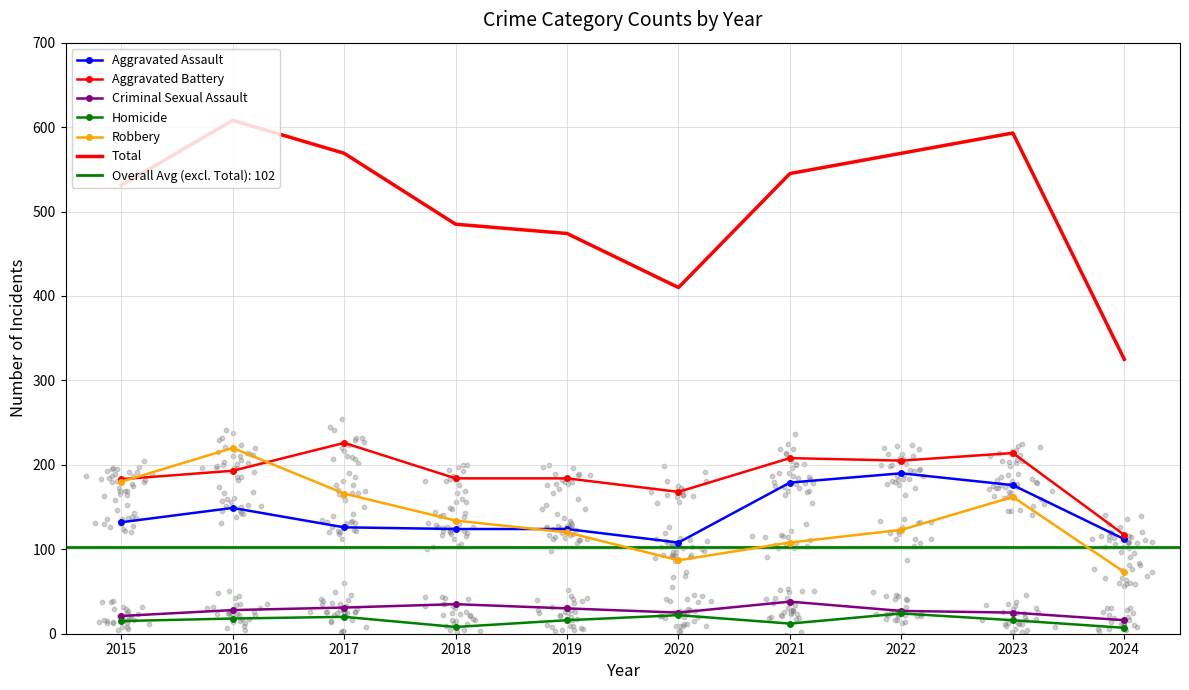

What are all the series names shown in the legend?

Aggravated Assault, Aggravated Battery, Criminal Sexual Assault, Homicide, Robbery, Total